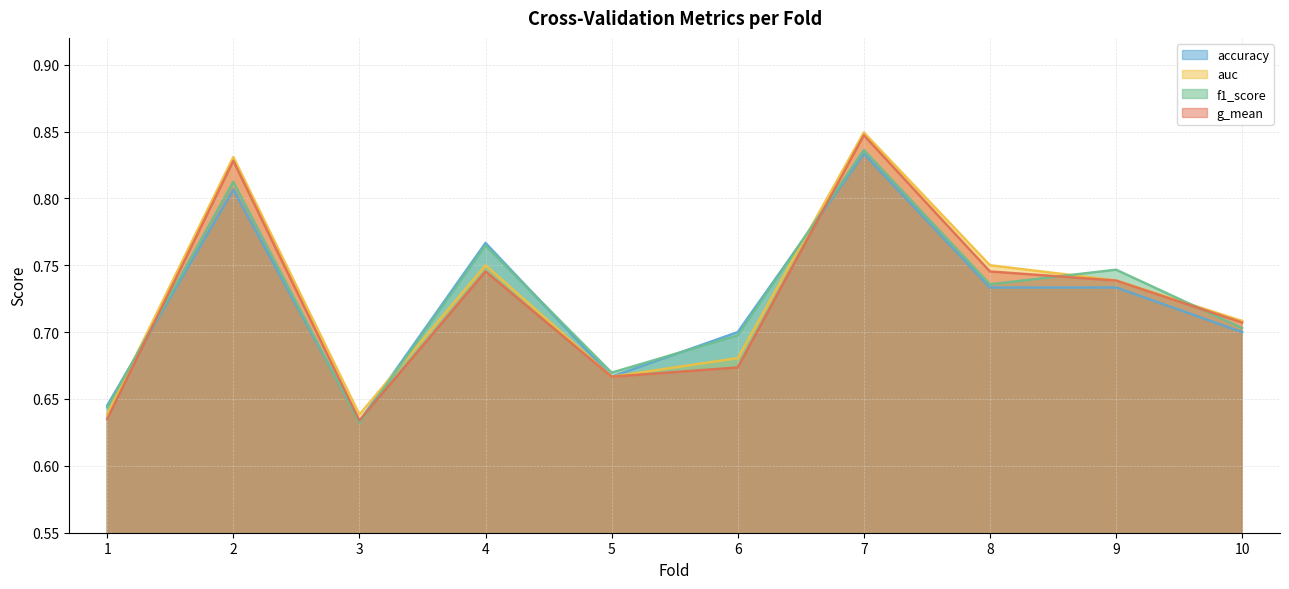

The g_mean series shows 0.7 at 5. True or false?

True